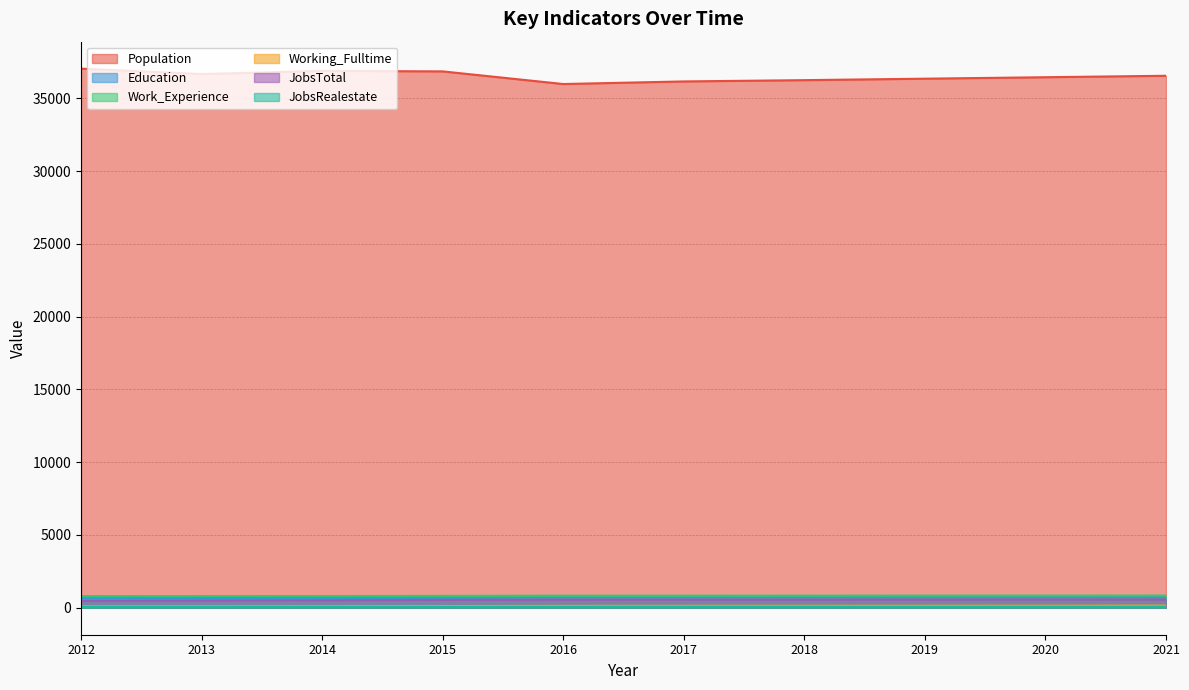

What are all the series names shown in the legend?

Population, Education, Work_Experience, Working_Fulltime, JobsTotal, JobsRealestate